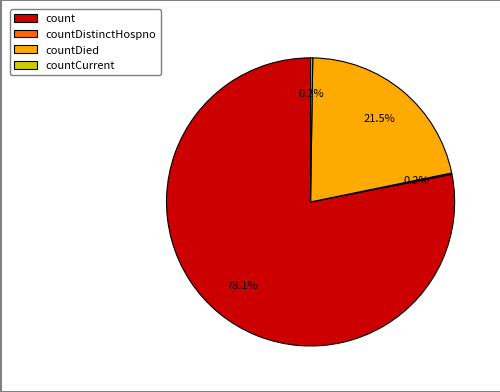

What is the largest slice in the pie chart?

count